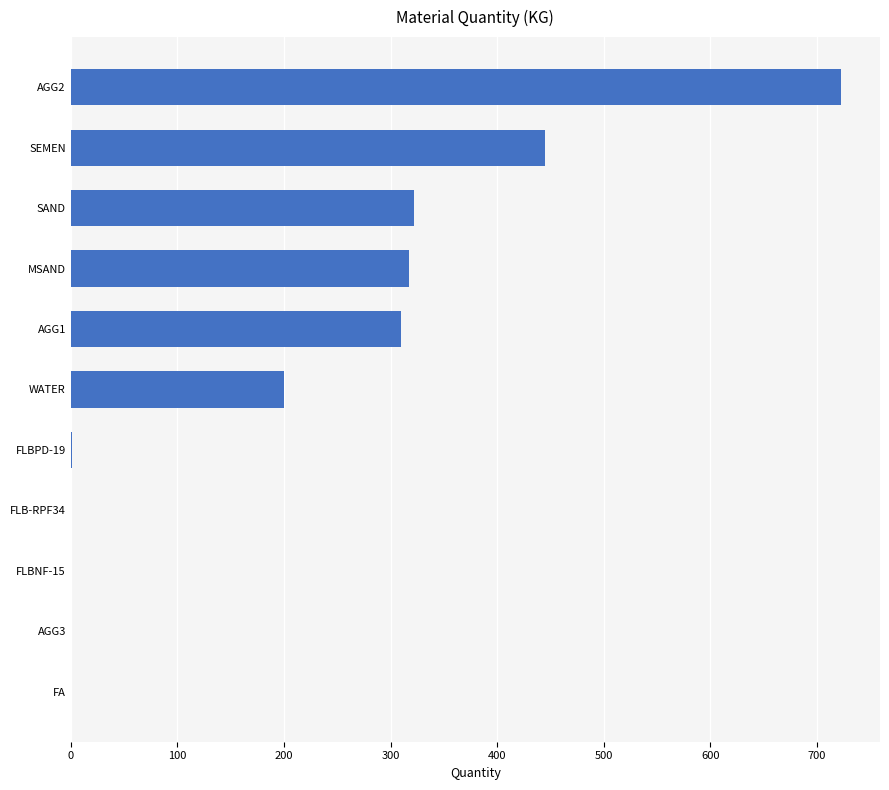

Is it true that the value at FA is -445.1?

False